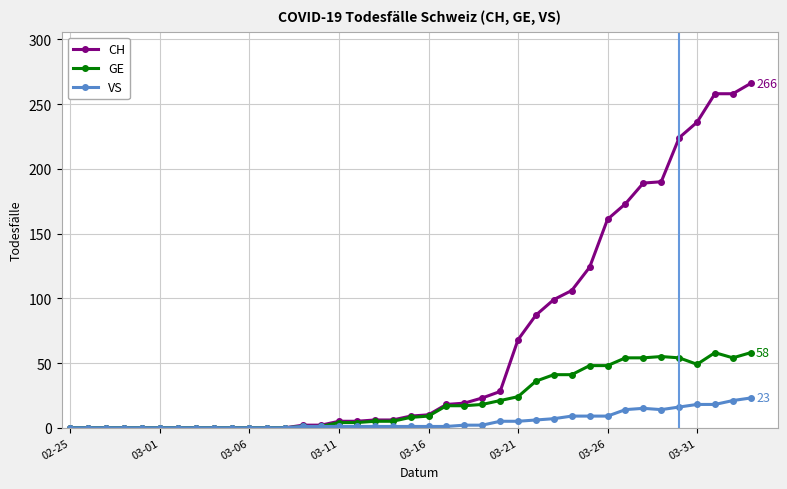

Which series has the widest spread of values?

CH